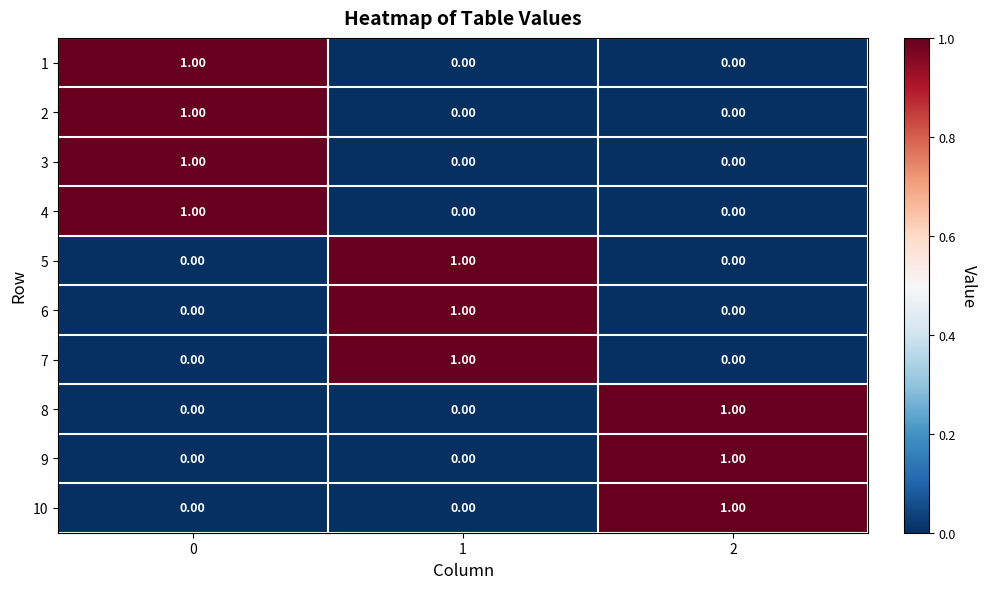

What is the total value across all series at 0?

4